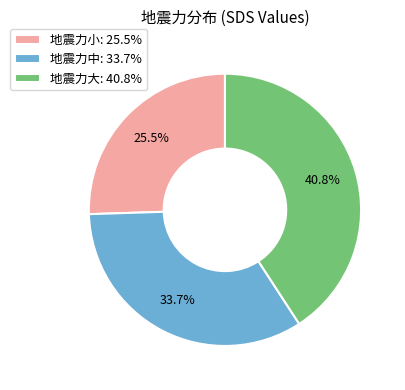

How many segments does this pie chart have?

3